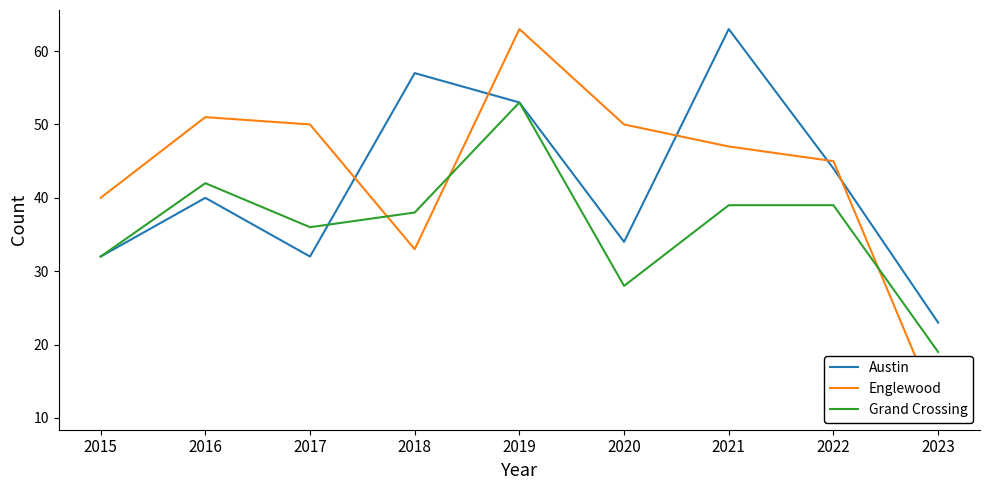

Reading left to right, transcribe all the data shown in this chart.

Austin: 32	40	32	57	53	34	63	44	23
Englewood: 40	51	50	33	63	50	47	45	11
Grand Crossing: 32	42	36	38	53	28	39	39	19